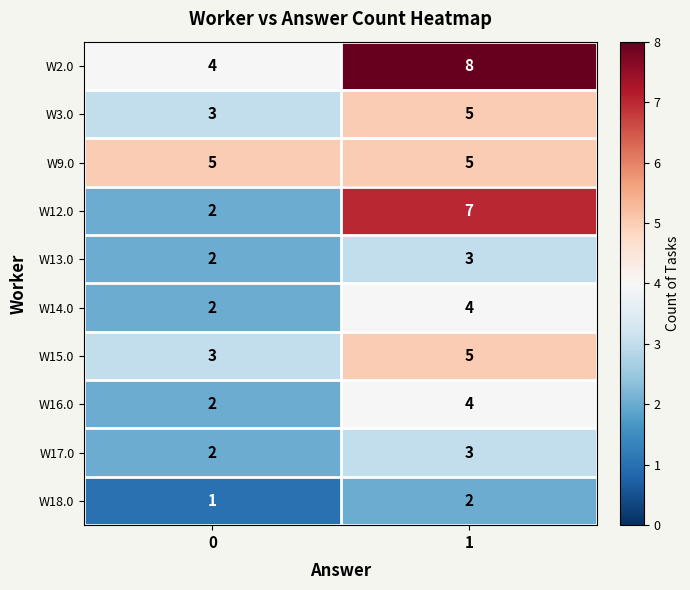

The value of W13.0 at 0 is 2. True or false?

True